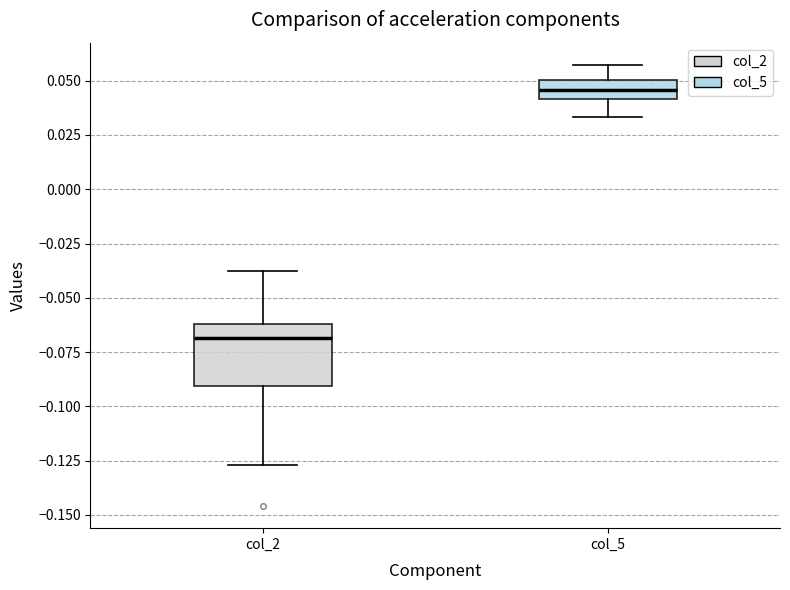

Where is the lower edge of the box for col_2 on the y-axis? The values are not printed on the chart, so give them approximately, as read against the axis.

-0.090